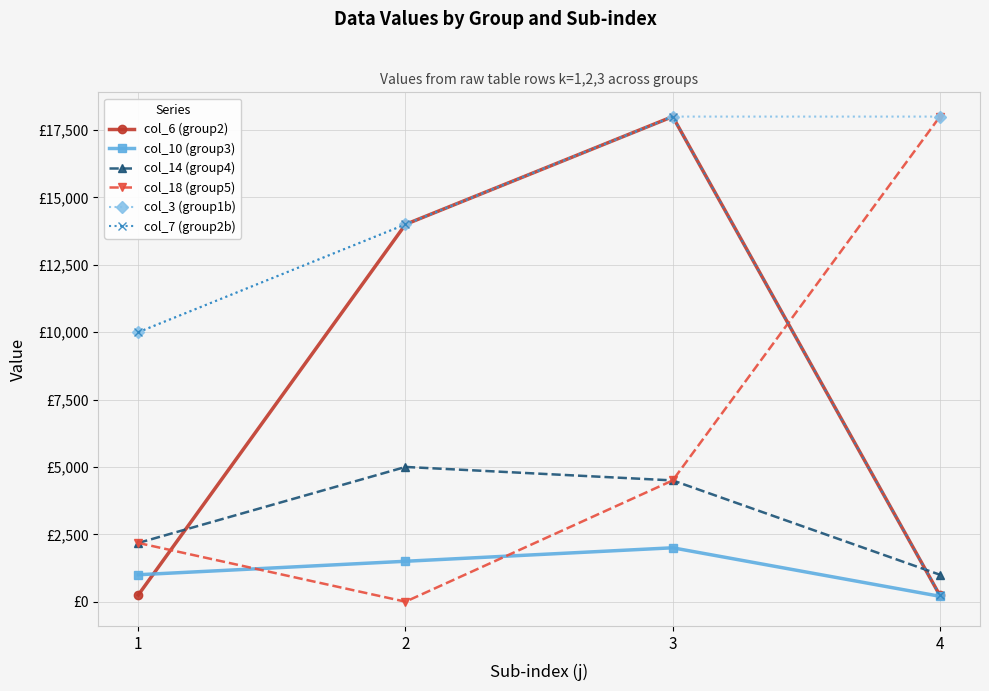

What are all the series names shown in the legend?

col_6 (group2), col_10 (group3), col_14 (group4), col_18 (group5), col_3 (group1b), col_7 (group2b)